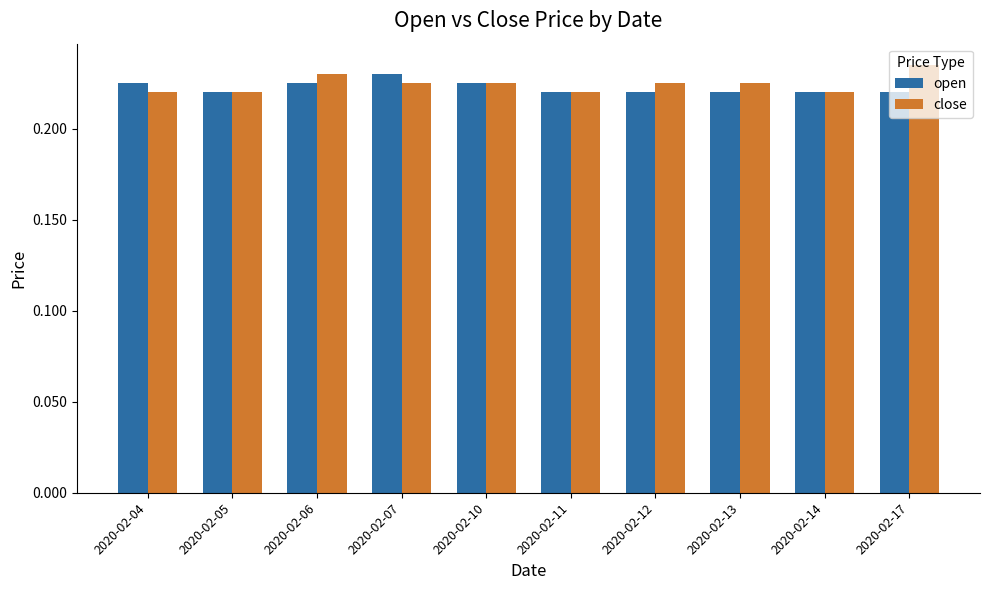

At which label does open reach its peak?

2020-02-07